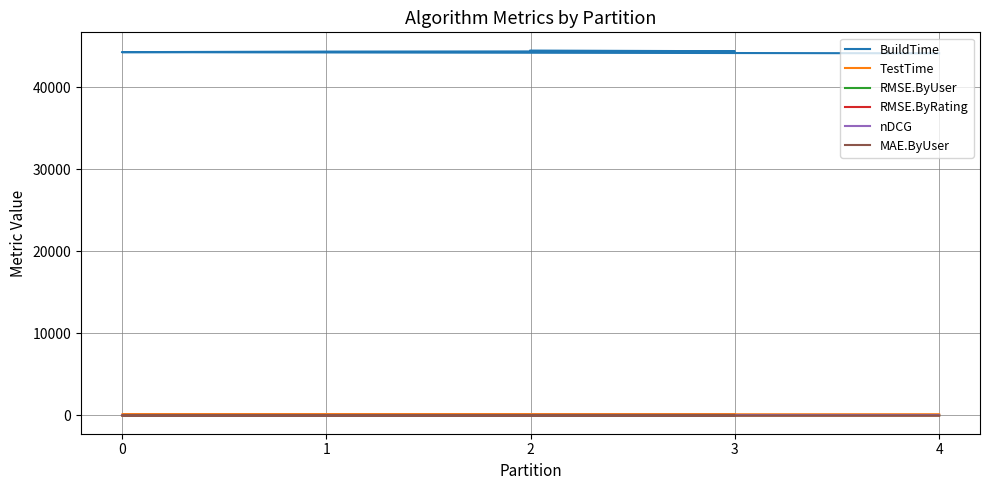

Rank the categories by nDCG value from highest to lowest.

4, 0, 3, 1, 2